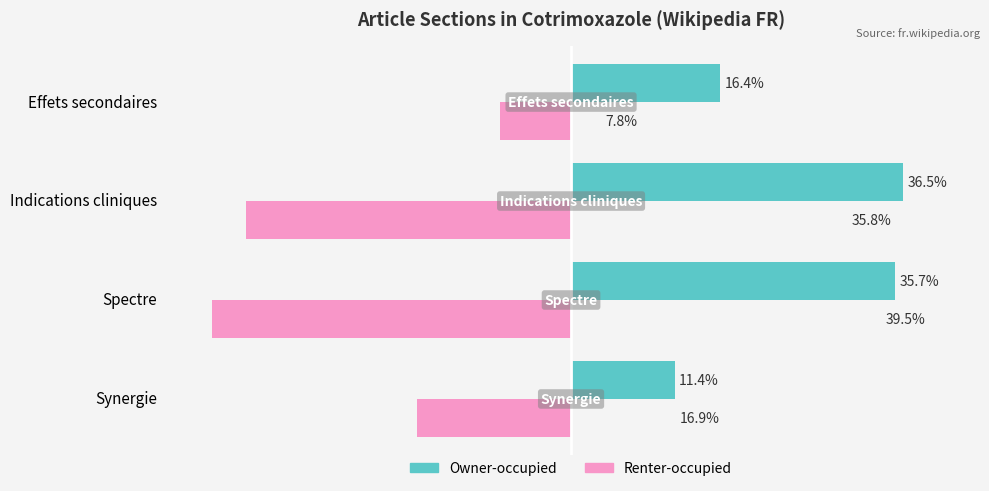

Which category has the lowest value in the Renter-occupied series?

Spectre